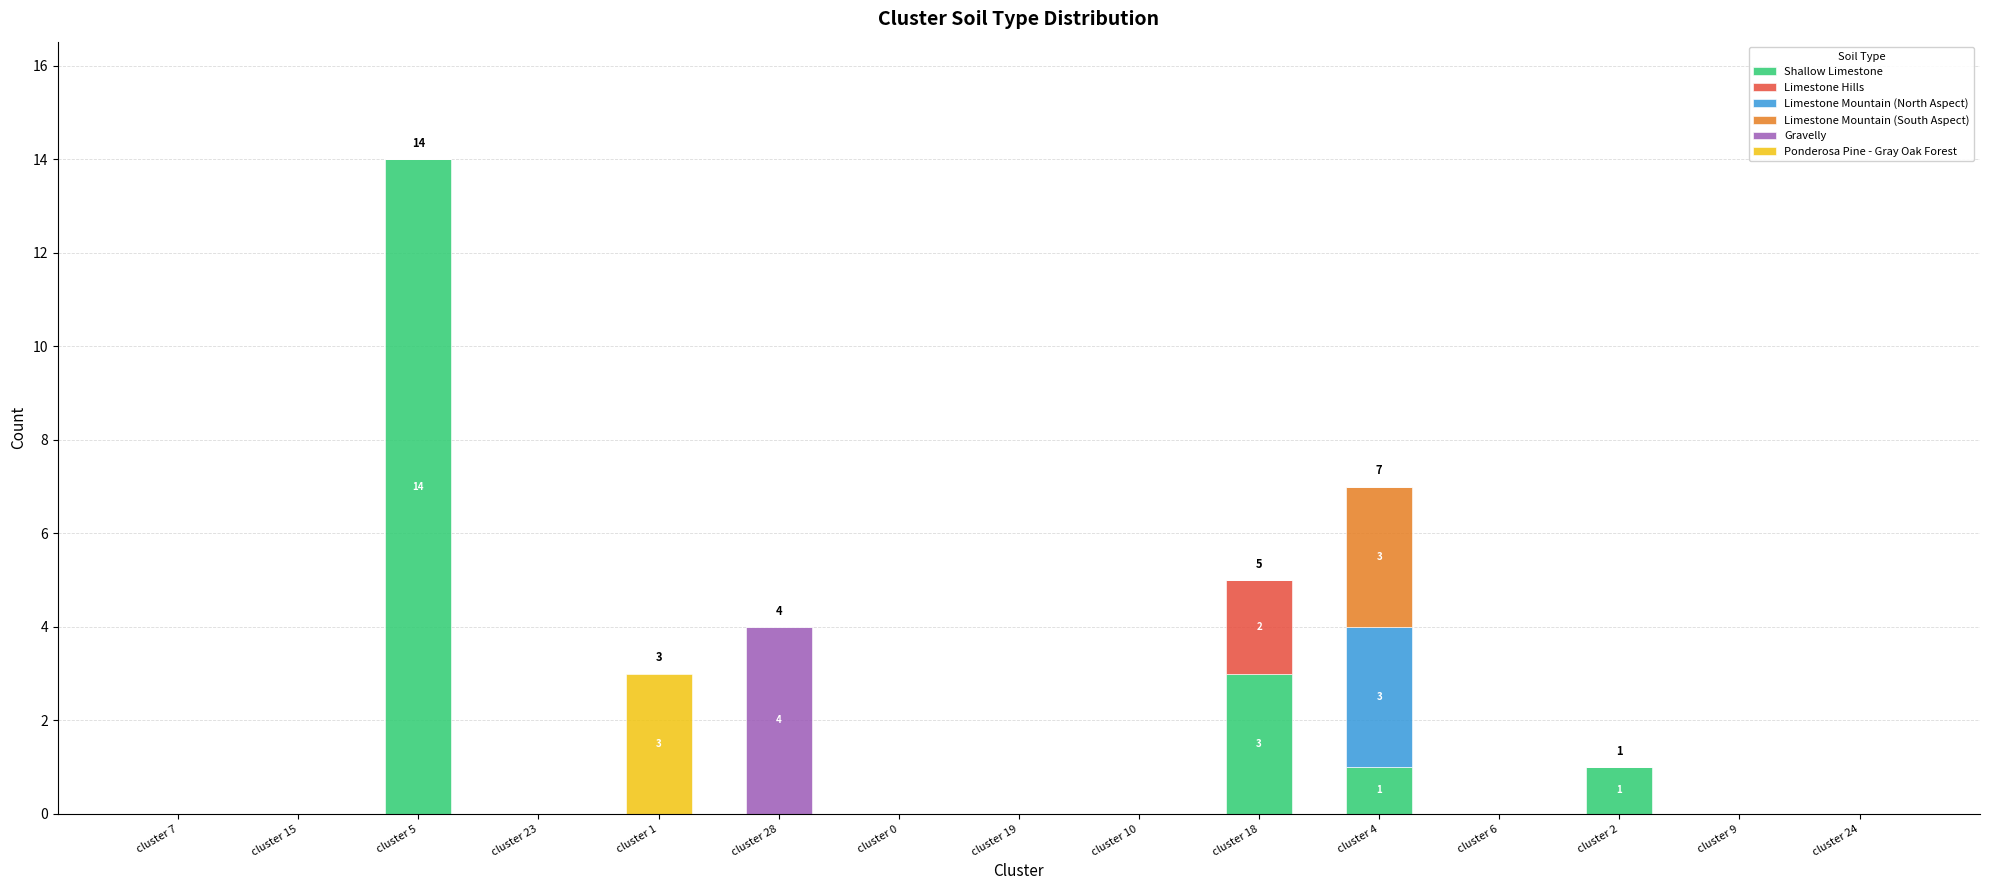

Are the bars horizontal?

No